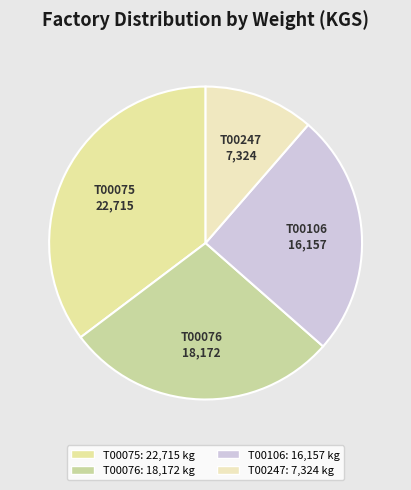

How many segments does this pie chart have?

4